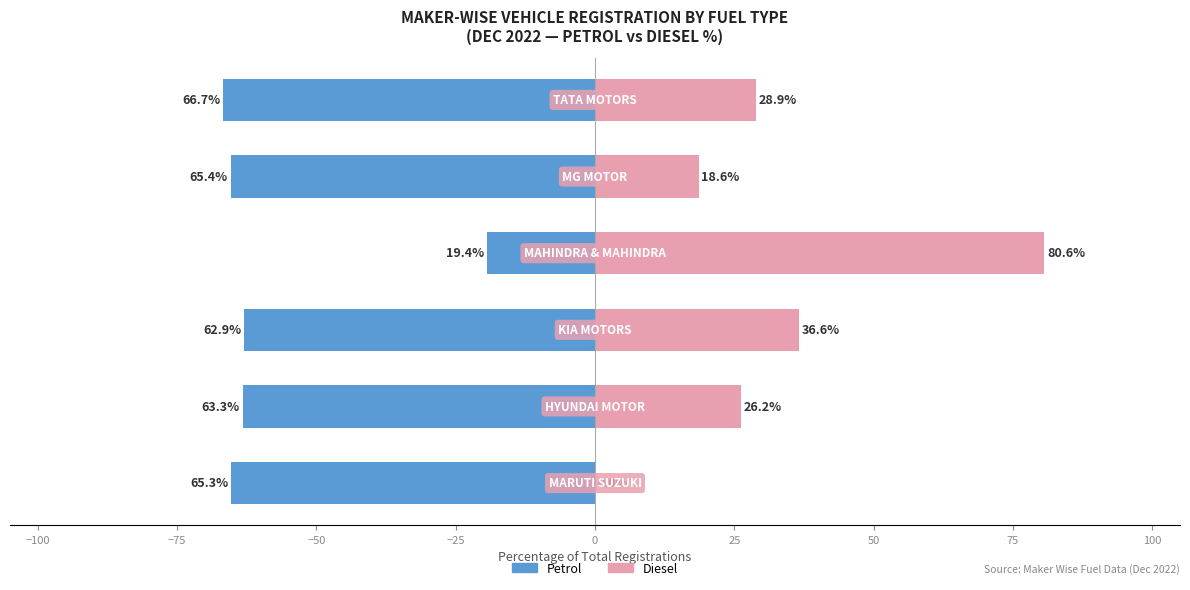

Reading left to right, list all the values displayed in this chart.

Petrol (With Coverage): −125=-65.3	−100=-63.3	−75=-62.9	−50=-19.4	−25=-65.4	0=-66.7
Diesel (Without Coverage): −125=0.0	−100=26.2	−75=36.6	−50=80.6	−25=18.6	0=28.9